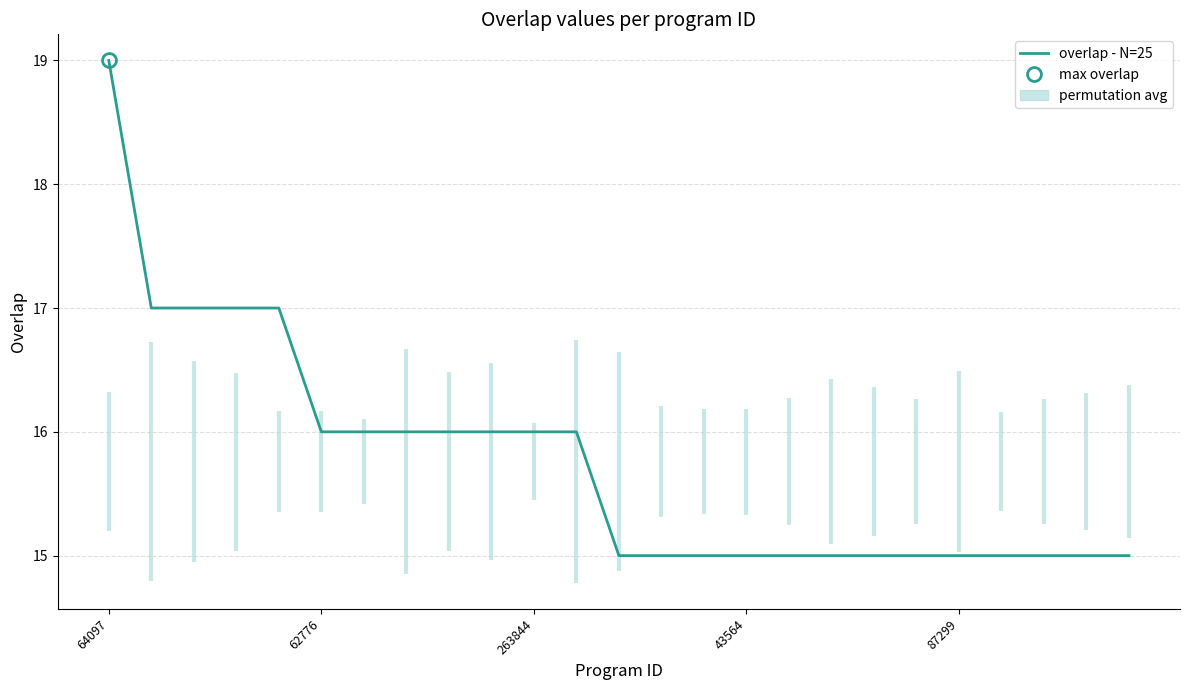

Is this an area chart (filled region under the line)?

No